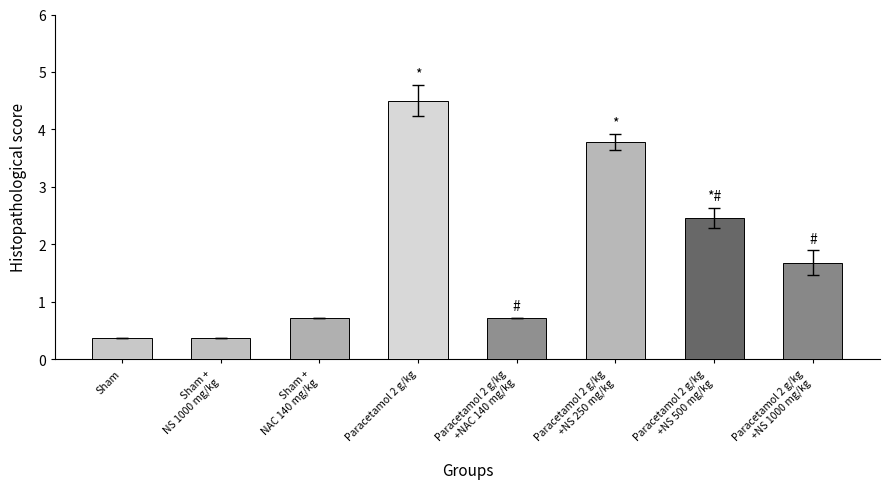

What is the average value?

1.8